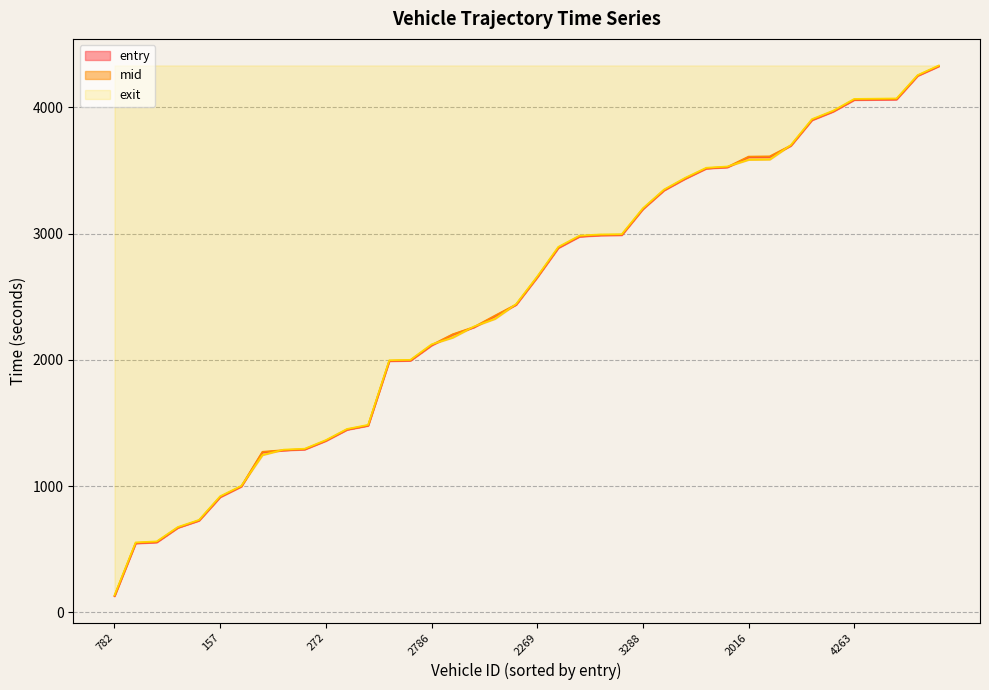

At which label is mid closest to 2230?

3292